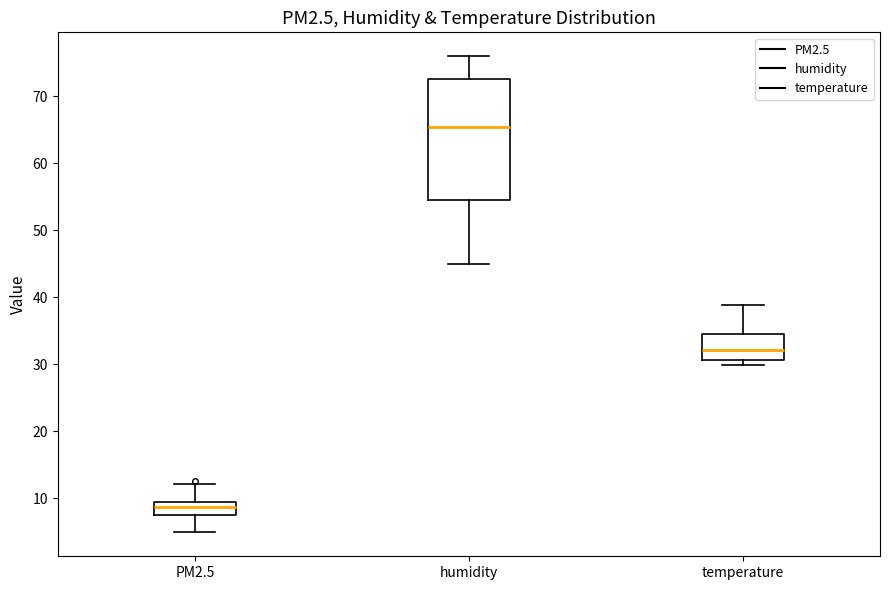

Which box has the lowest median line?

PM2.5